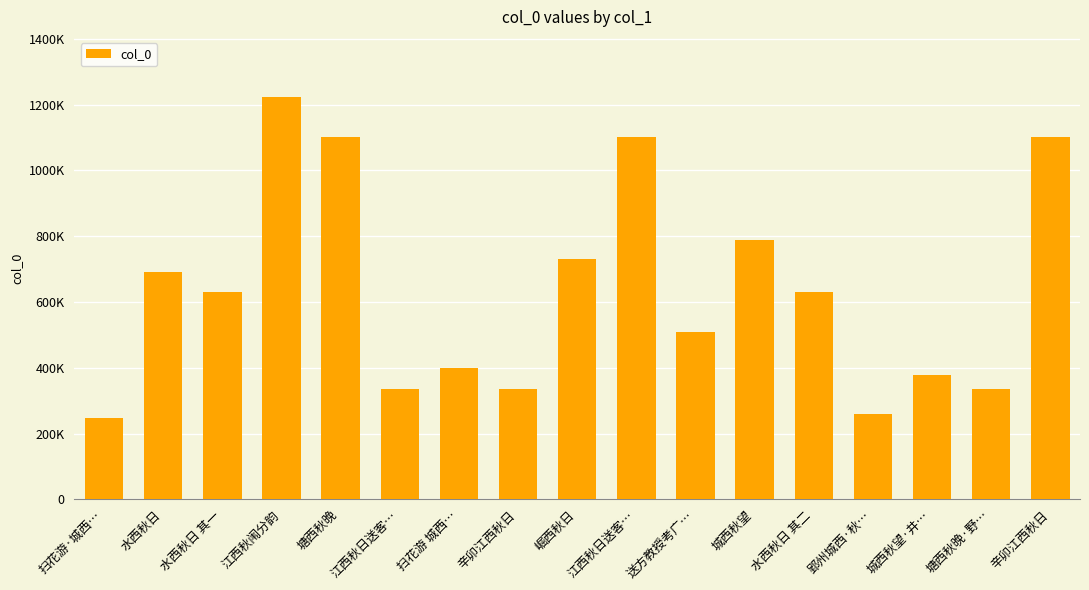

Does the chart contain any negative values?

No